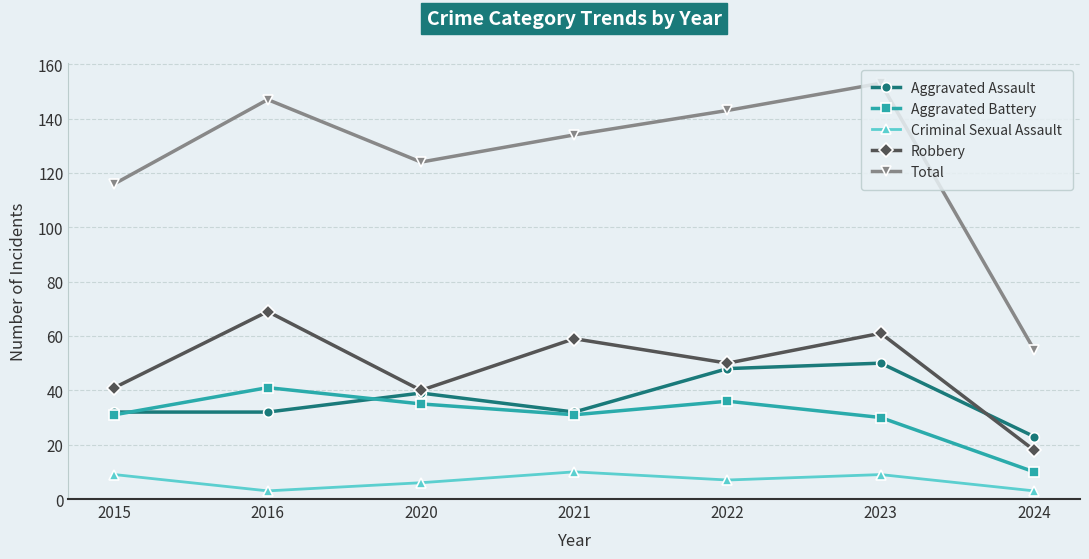

Reading left to right, list all the values displayed in this chart.

Aggravated Assault: 2015=32	2016=32	2020=39	2021=32	2022=48	2023=50	2024=23
Aggravated Battery: 2015=31	2016=41	2020=35	2021=31	2022=36	2023=30	2024=10
Criminal Sexual Assault: 2015=9	2016=3	2020=6	2021=10	2022=7	2023=9	2024=3
Robbery: 2015=41	2016=69	2020=40	2021=59	2022=50	2023=61	2024=18
Total: 2015=116	2016=147	2020=124	2021=134	2022=143	2023=153	2024=55